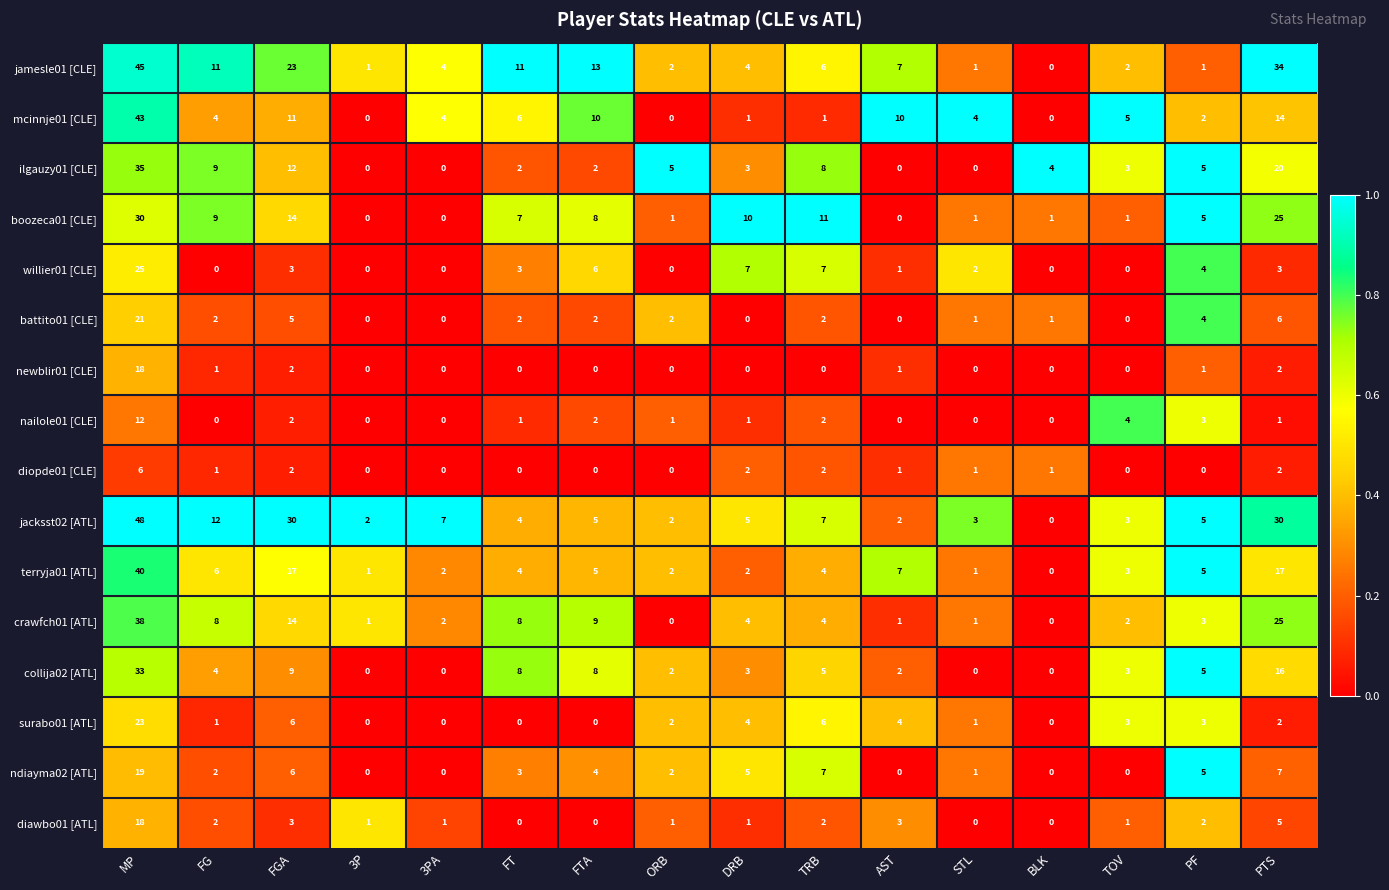

Which series has the largest range (max minus min)?

jacksst02 [ATL]